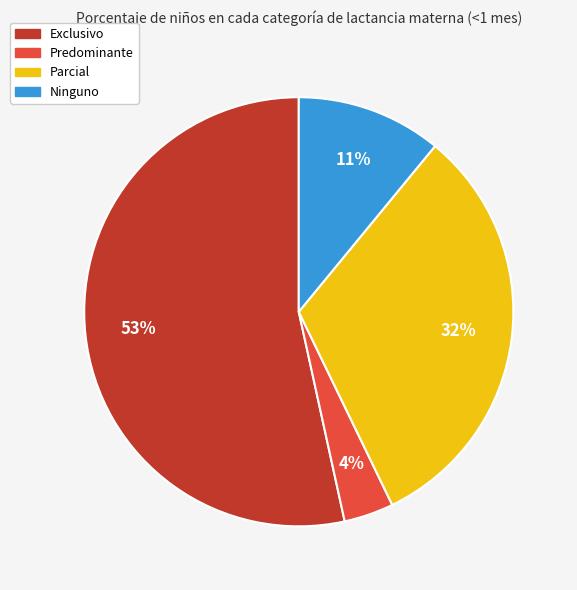

Combined, do Parcial and Exclusivo account for over 50%?

Yes